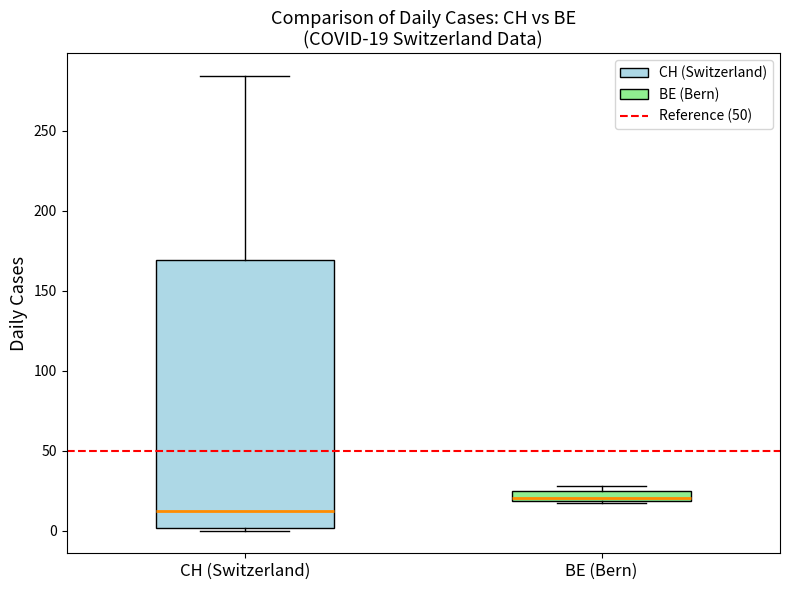

Which box's median line is the lowest?

CH (Switzerland)